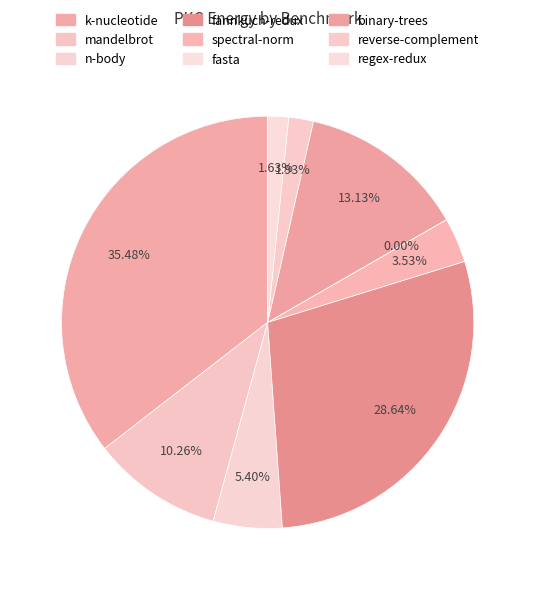

Does any single category account for the majority?

No